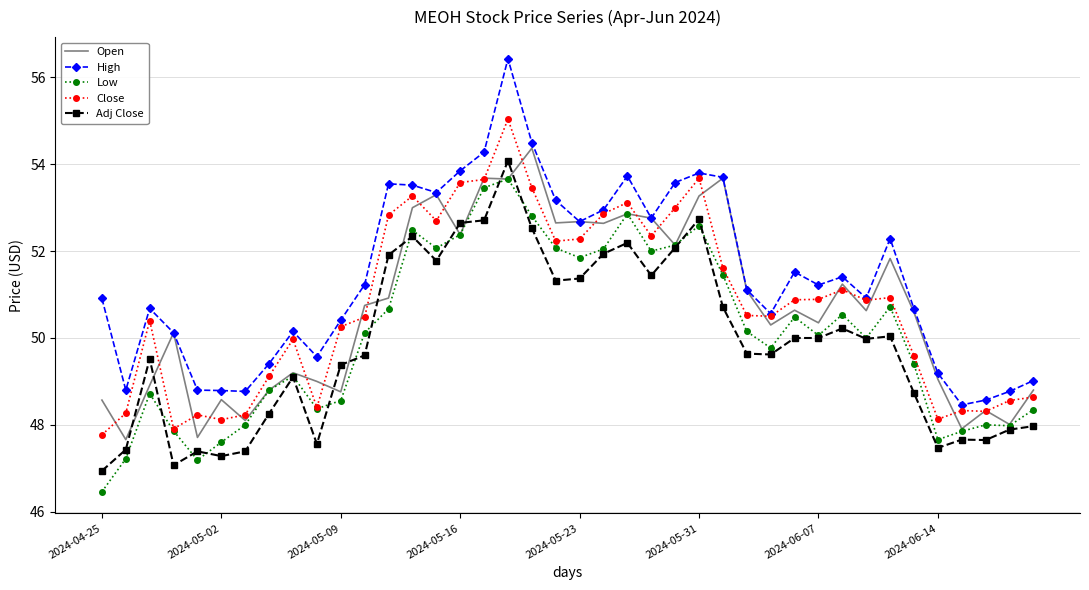

True or false: Adj Close has more than 1 points higher than both neighbors.

True